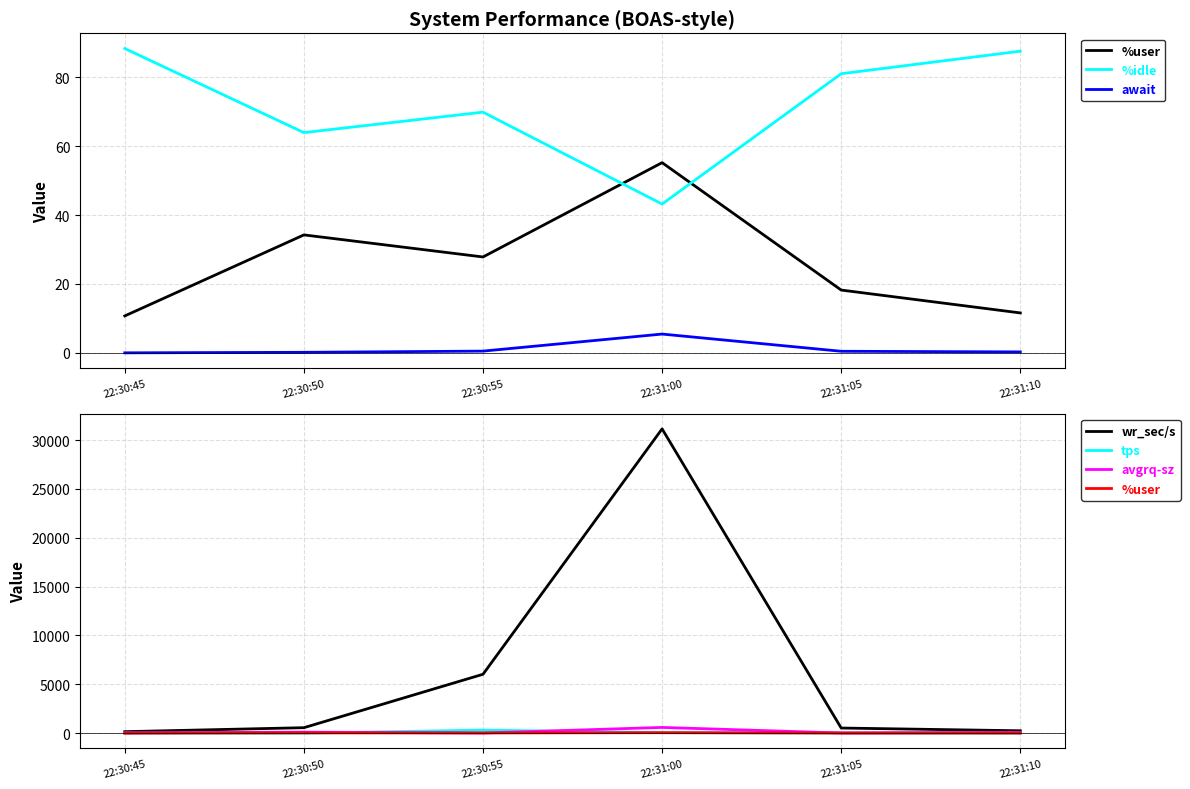

Is the value of %idle at 22:31:00 greater than the value of tps at 22:30:50?

Yes